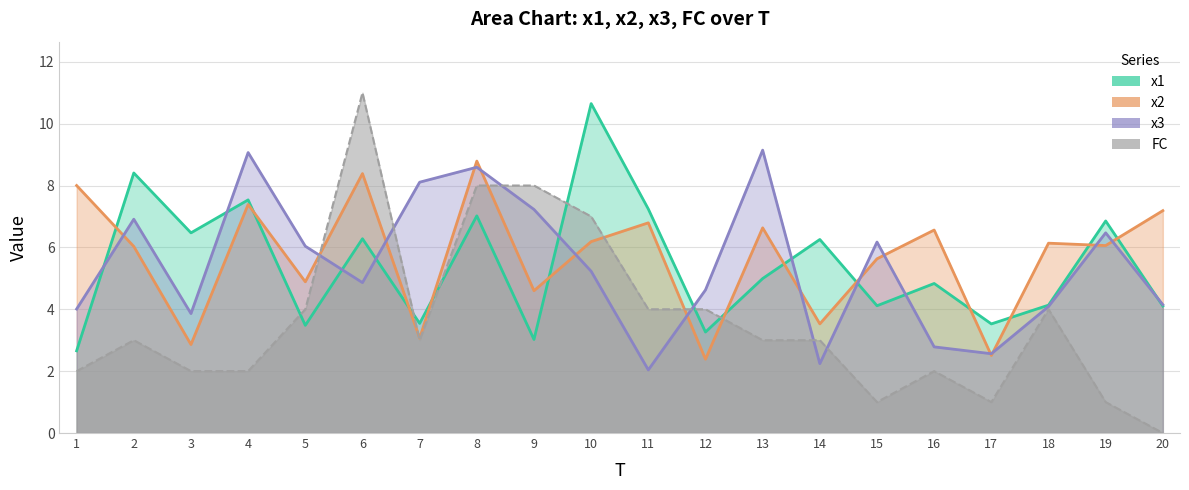

Which series has the largest total across all categories?

x2